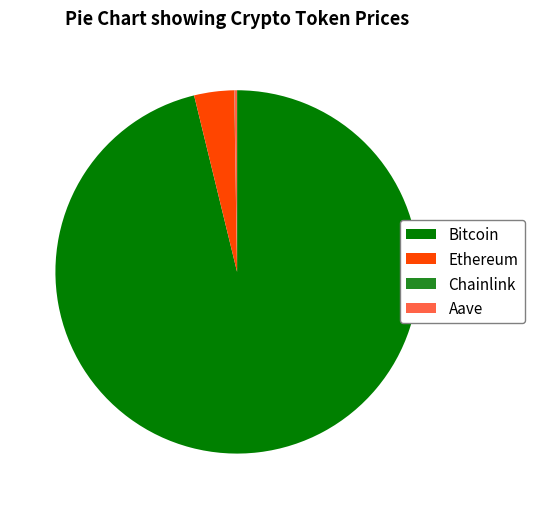

True or false: Ethereum accounts for 4% of the total.

True